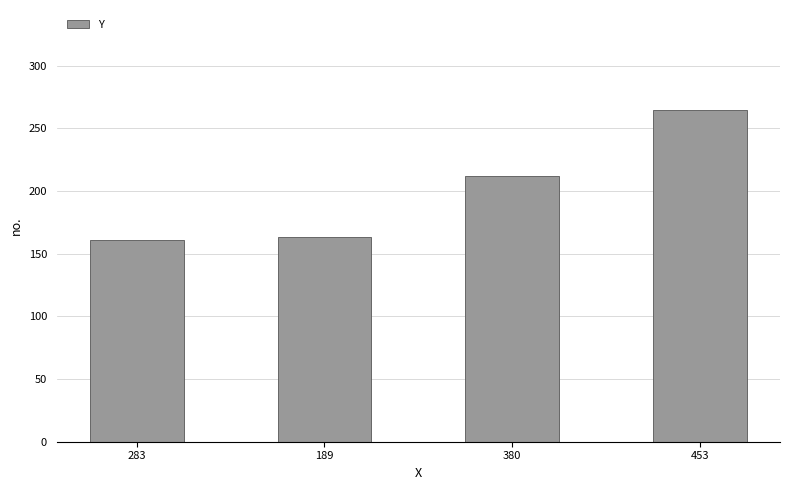

Reading left to right, transcribe all the data shown in this chart.

161	163	212	265